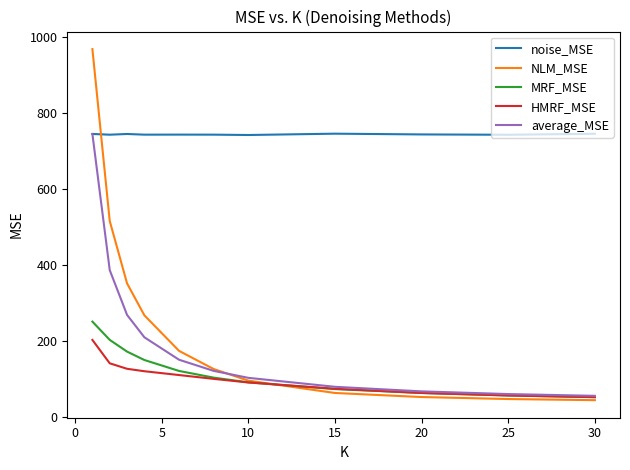

Which series has the largest total across all categories?

noise_MSE